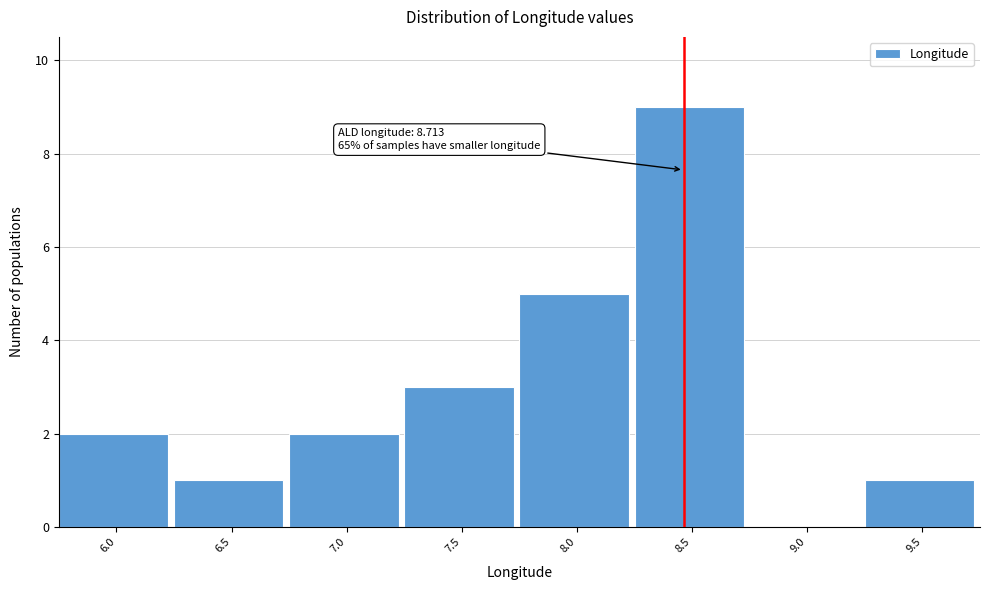

Reading left to right, extract all data points from this chart.

6.0=2	6.5=1	7.0=2	7.5=3	8.0=5	8.5=9	9.0=0	9.5=1